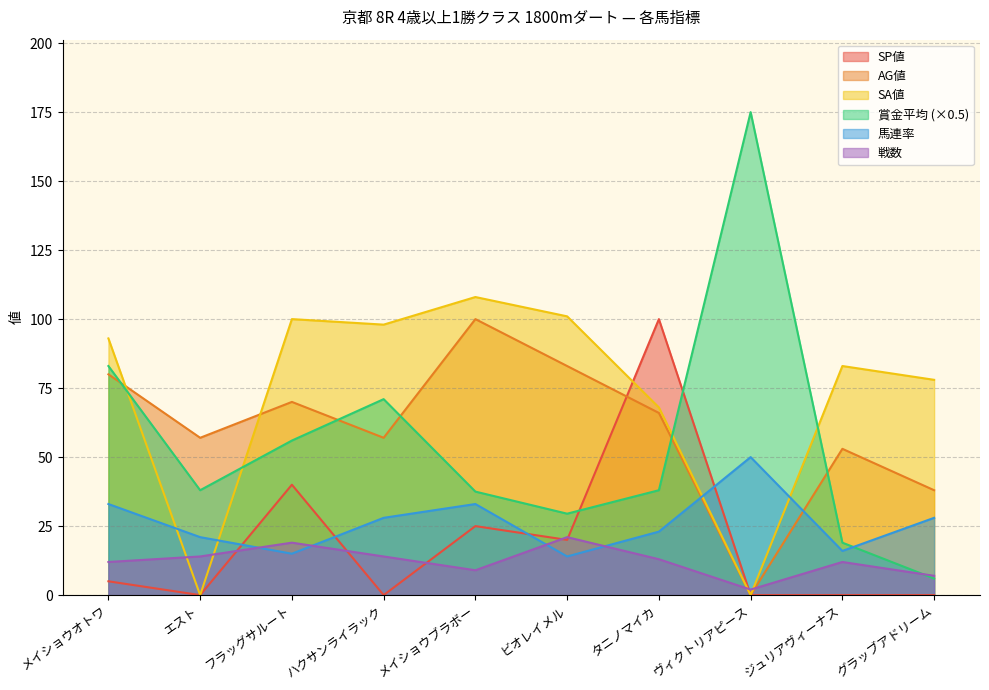

True or false: AG値 has more than 1 points higher than both neighbors.

True